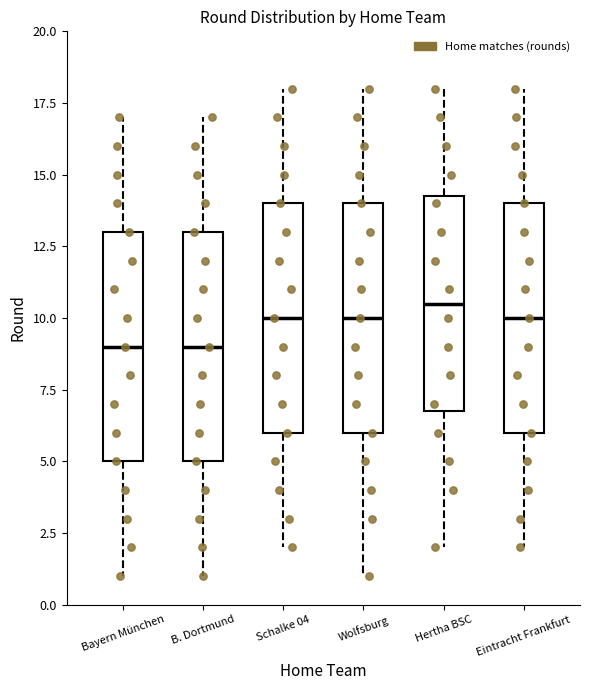

Where does the lower whisker of the box for Schalke 04 end on the y-axis? The values are not printed on the chart, so give them approximately, as read against the axis.

2.0